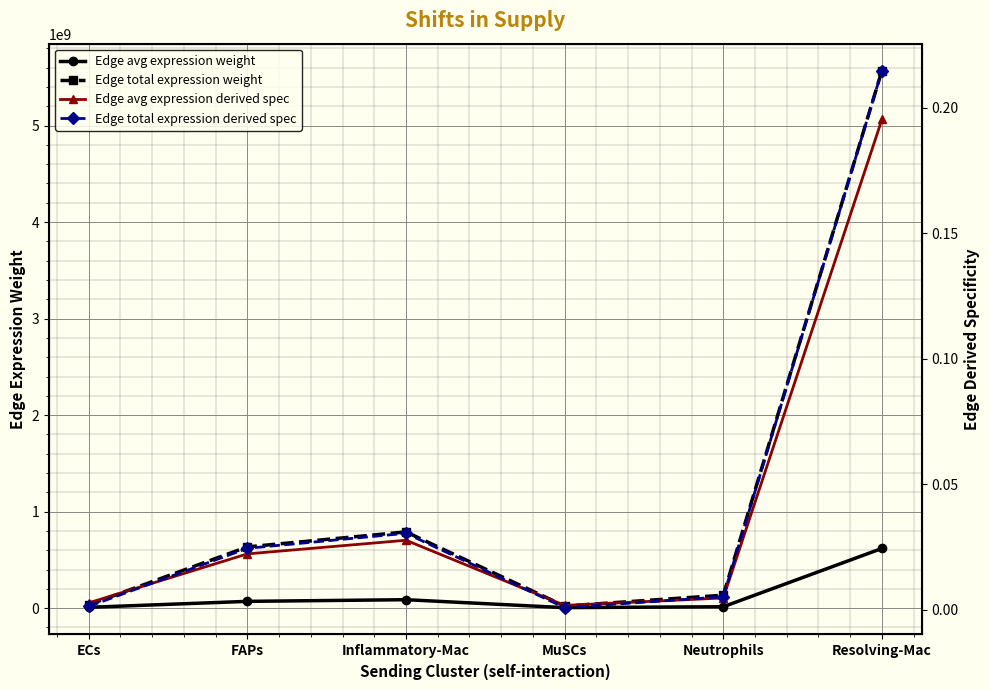

How many times do Edge total expression derived spec and Edge avg expression derived spec cross each other?

3